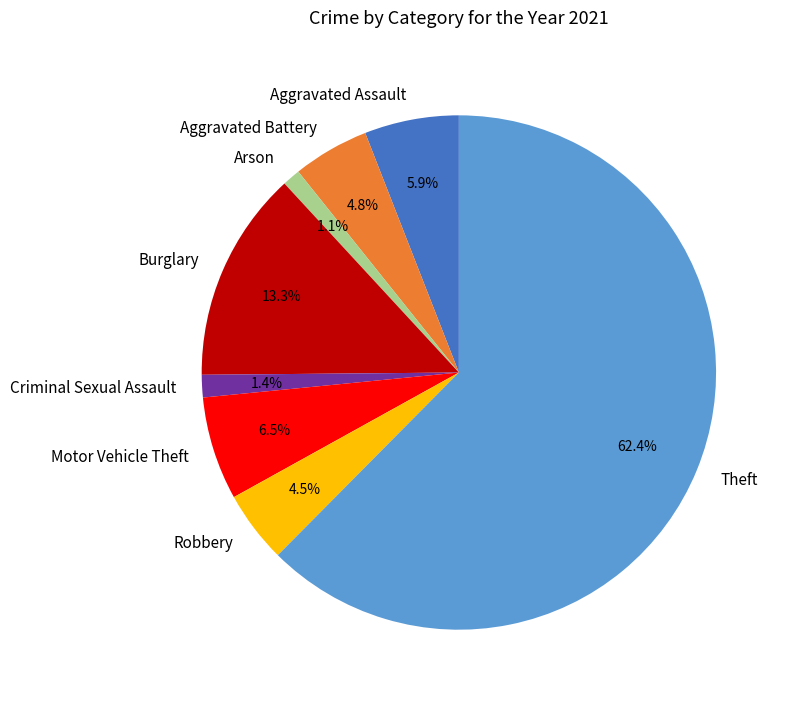

Is Theft the majority of the pie?

Yes